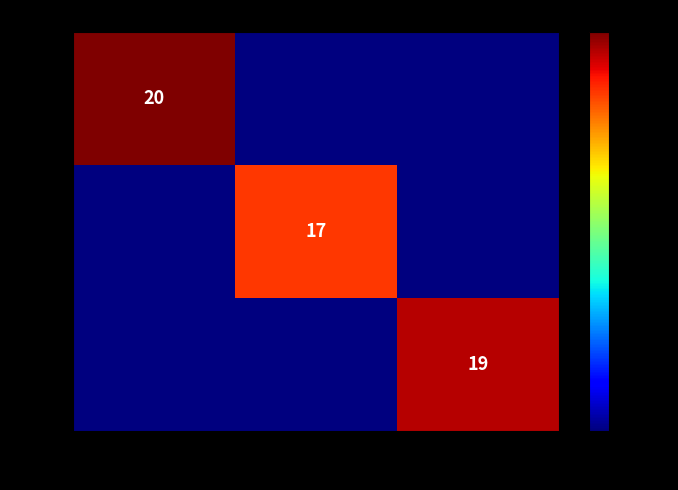

Is the value of id=3 at Ruka greater than the value of id=2 at Canny?

Yes